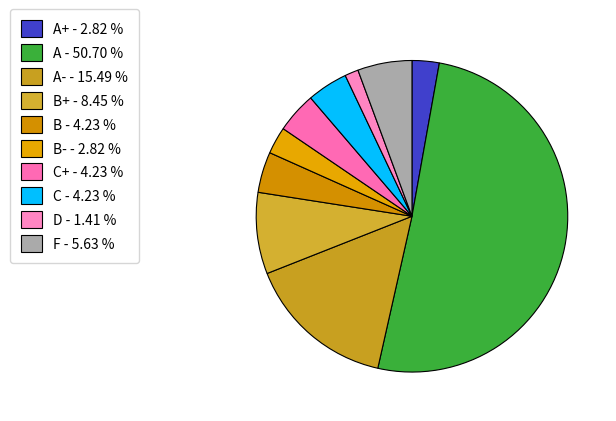

Count the number of slices in the pie.

10